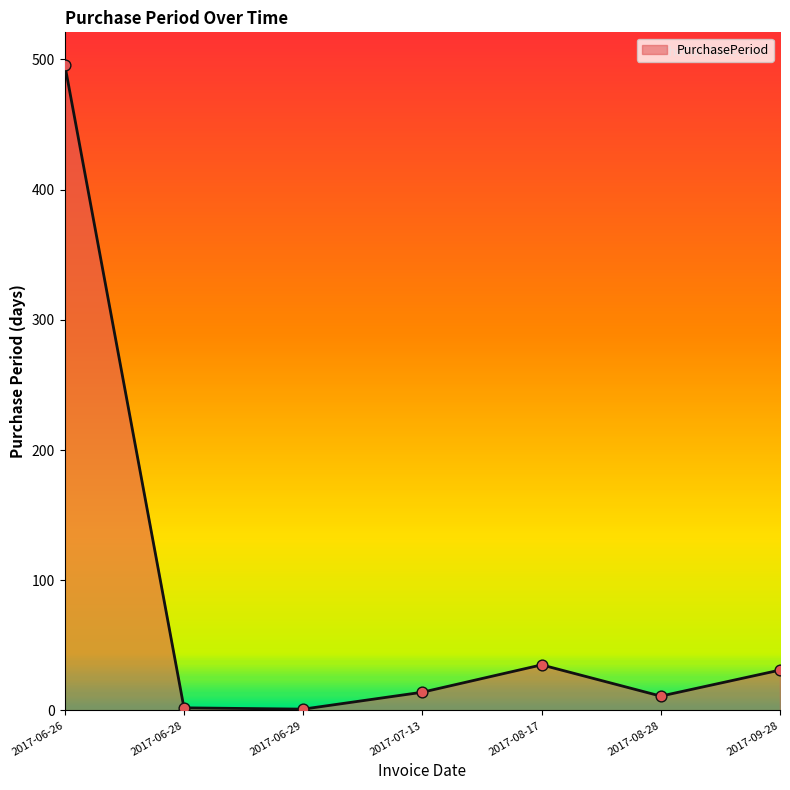

What is the change in value from 2017-06-28 to 2017-07-13?

+12